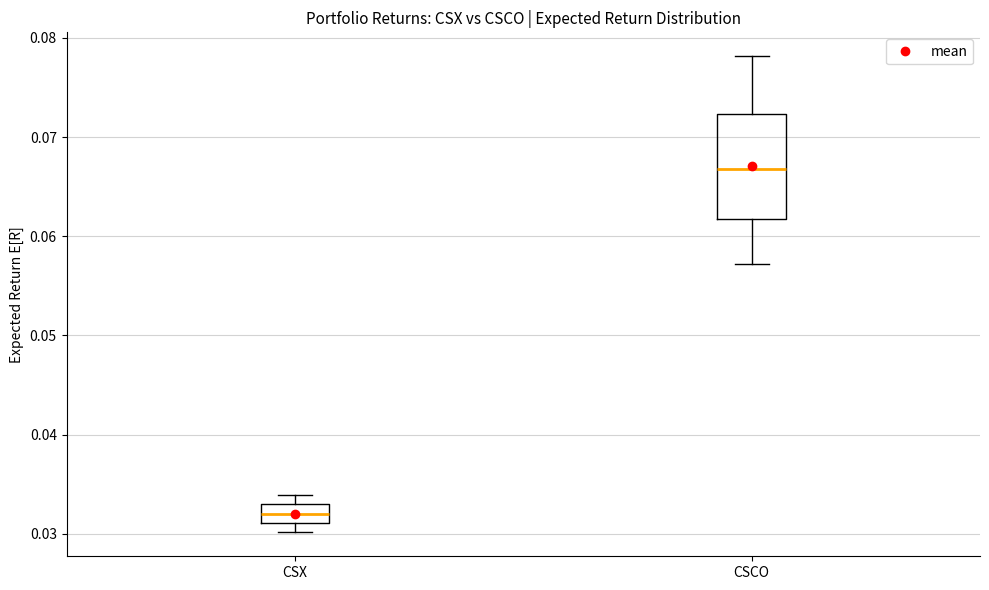

Comparing the boxes themselves (not the whiskers), which one is the tallest?

CSCO